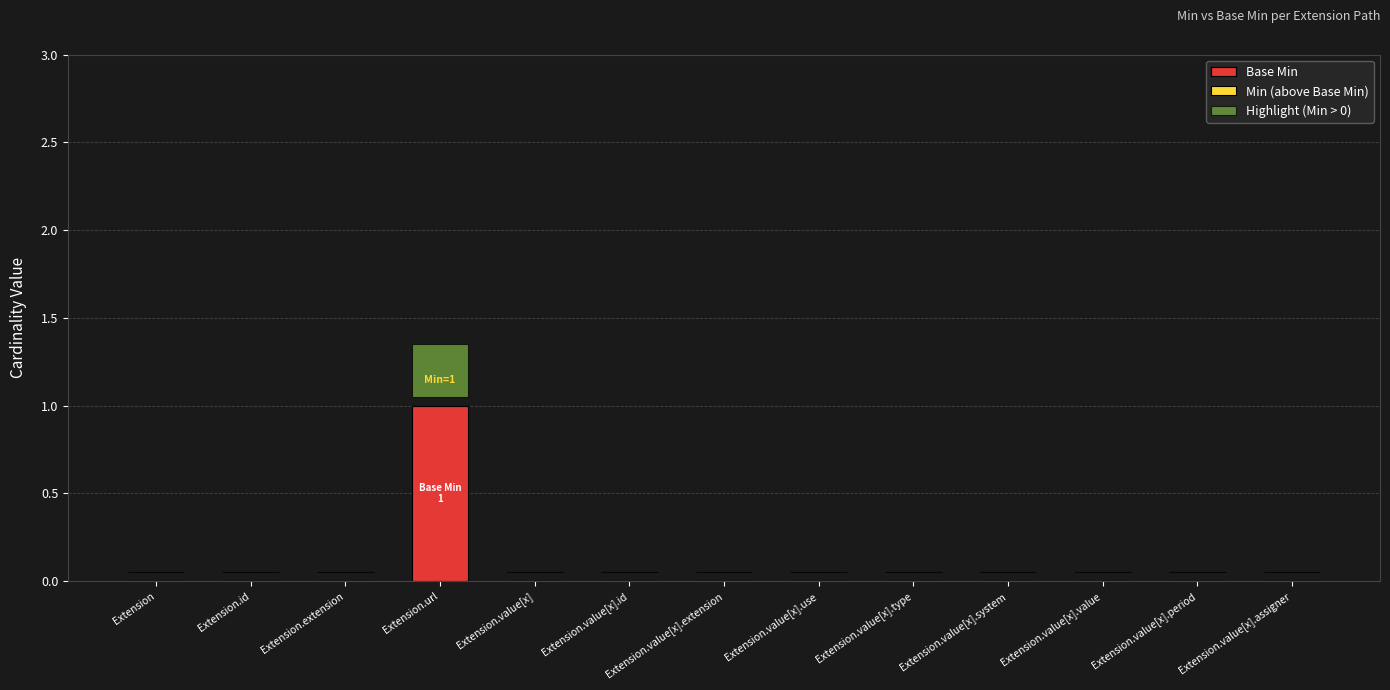

The Highlight (Min > 0) series shows -0.1 at Extension.value[x]. True or false?

False